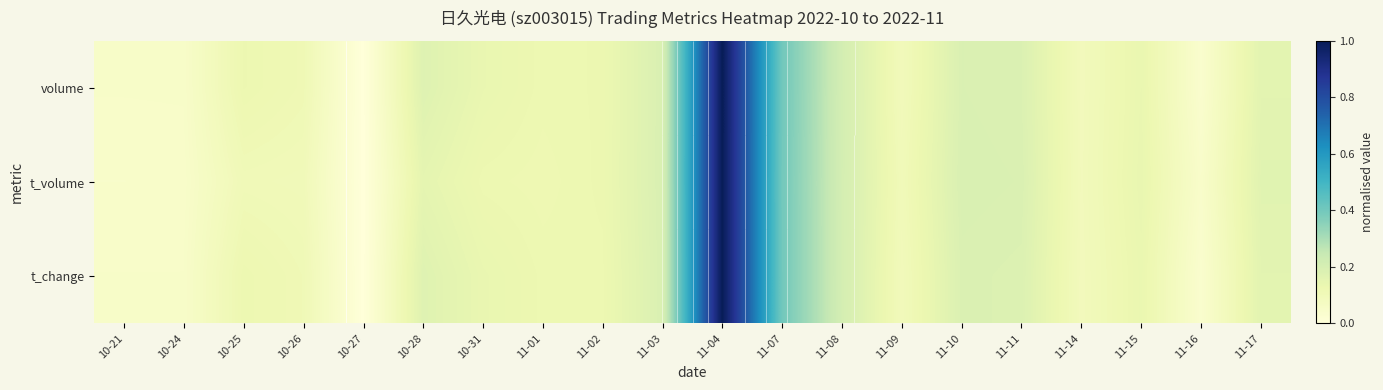

At how many categories does at least one series exceed 0?

19